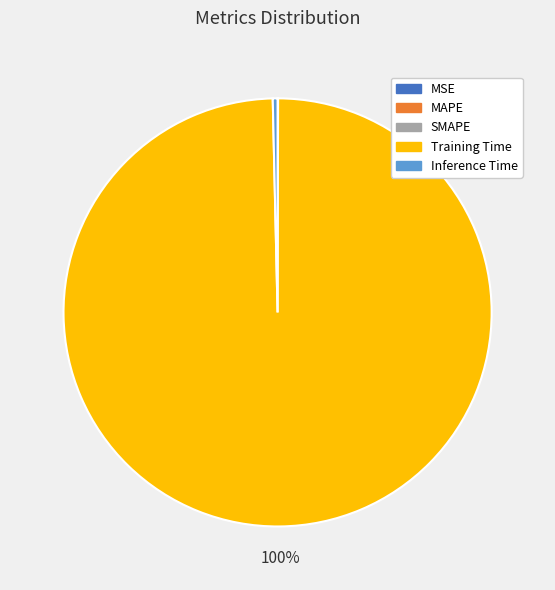

Which category accounts for the majority?

Training Time